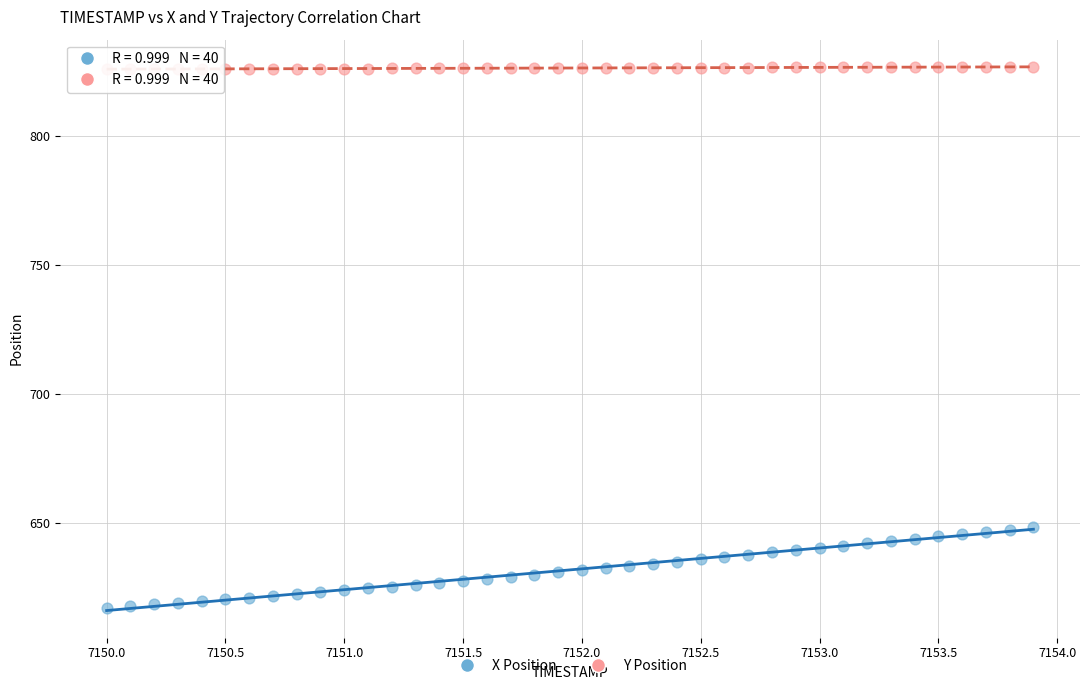

Which series contains the highest Y value?

Y Position